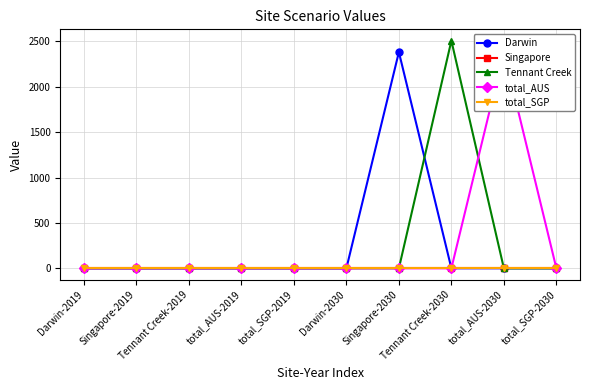

What are all the series names shown in the legend?

Darwin, Singapore, Tennant Creek, total_AUS, total_SGP